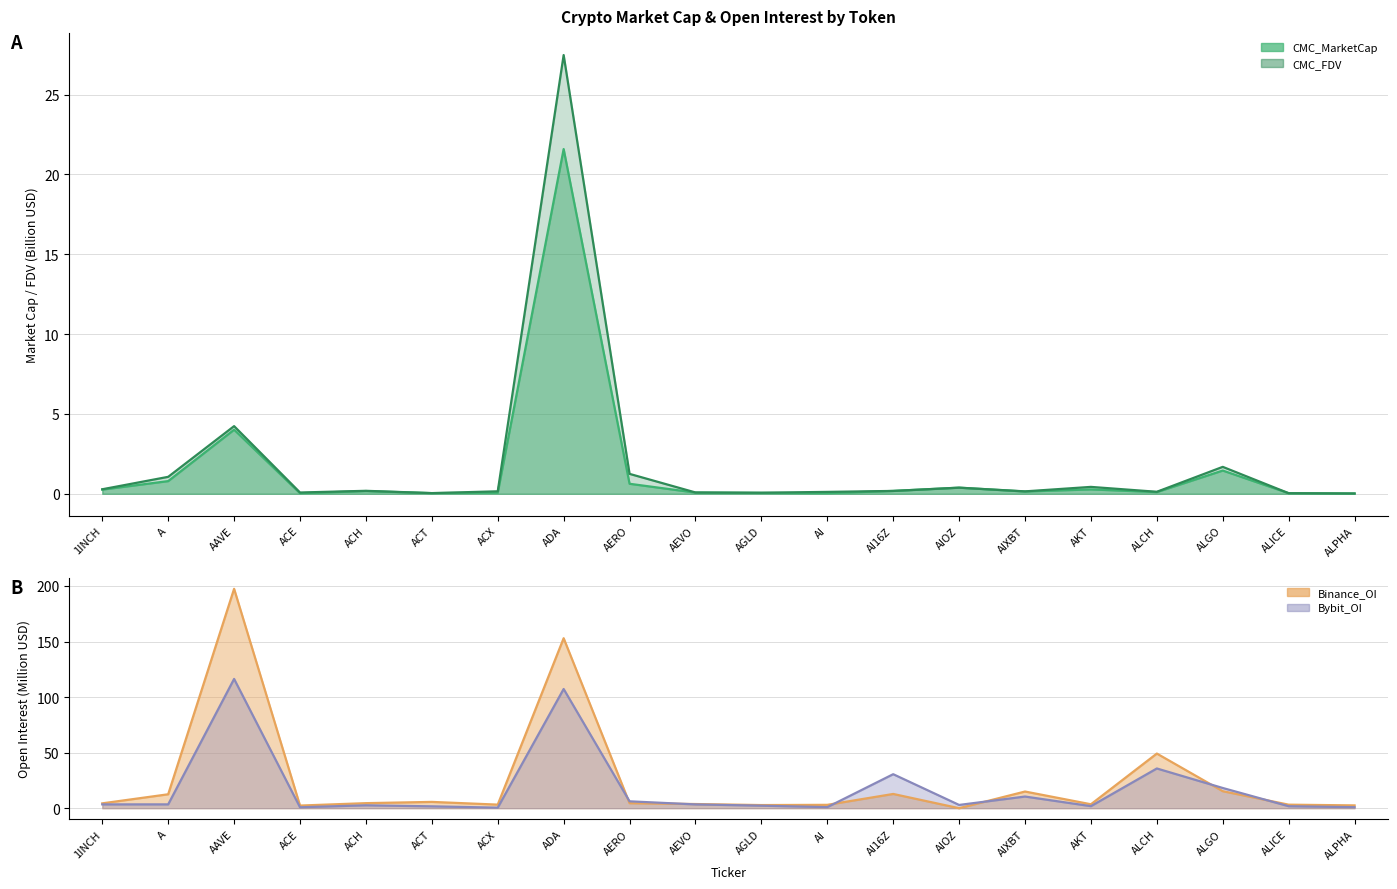

Between A and AI16Z, which series saw the biggest shift?

Bybit_OI